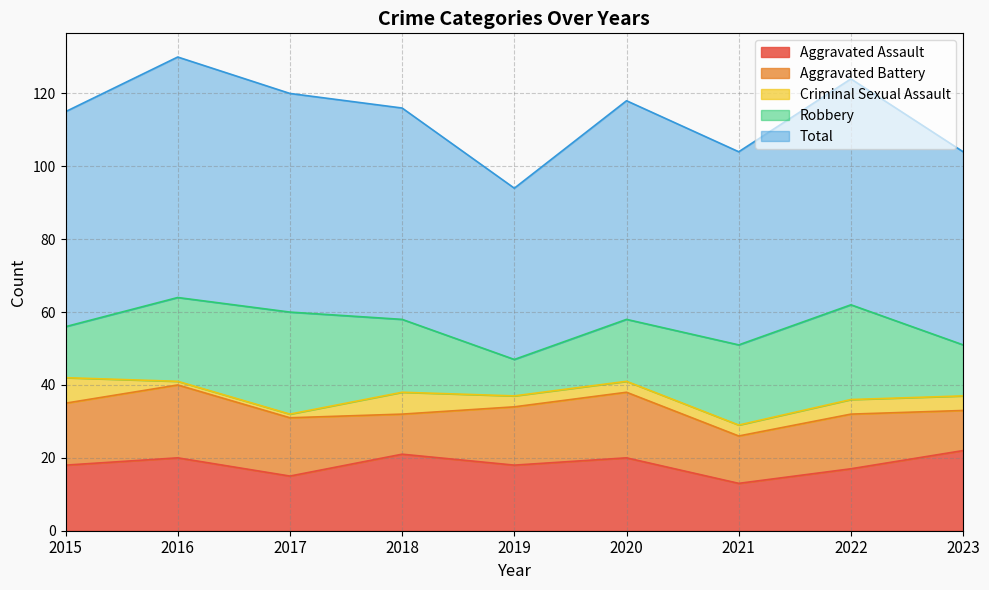

What is the total value across all series at 2022?

124